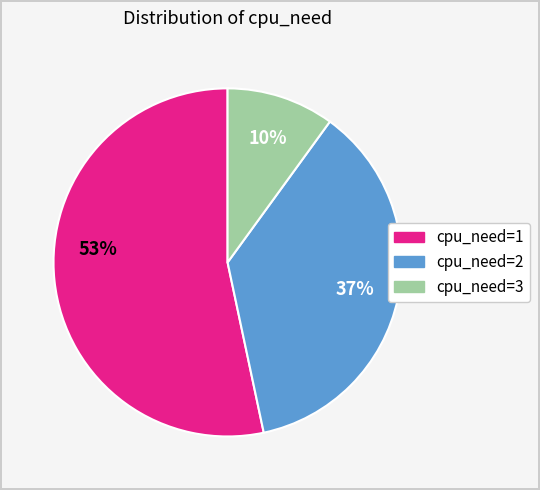

Which has a higher value, cpu_need=2 or cpu_need=3?

cpu_need=2